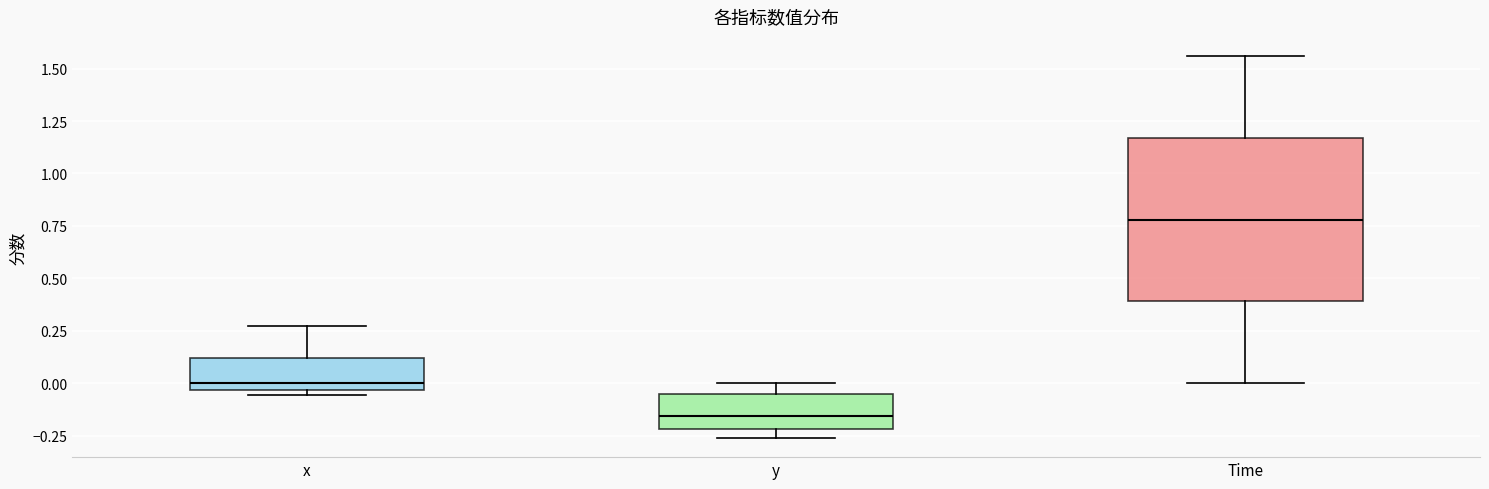

Which box is the tallest, from its lower edge to its upper edge?

Time